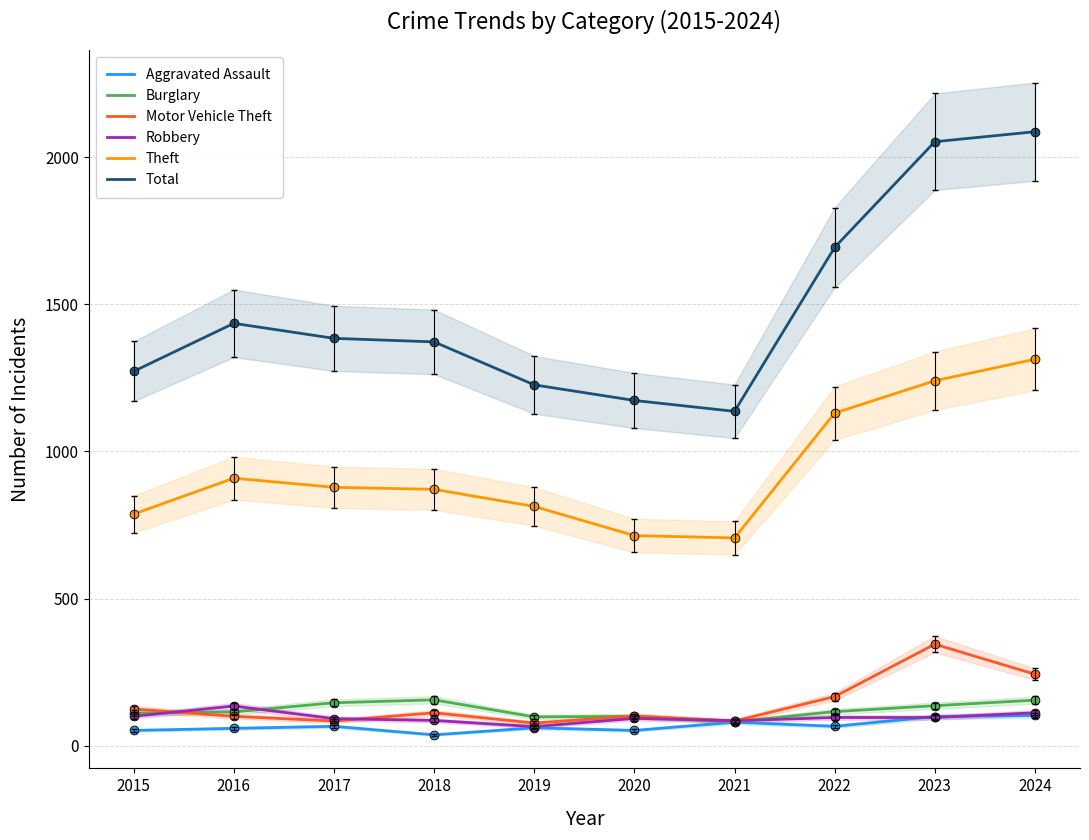

Which series has the widest spread of Y values?

Total